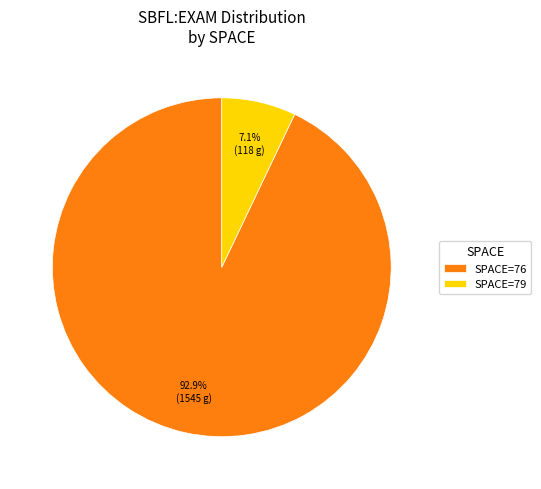

Which category has the biggest portion of the pie?

SPACE=76